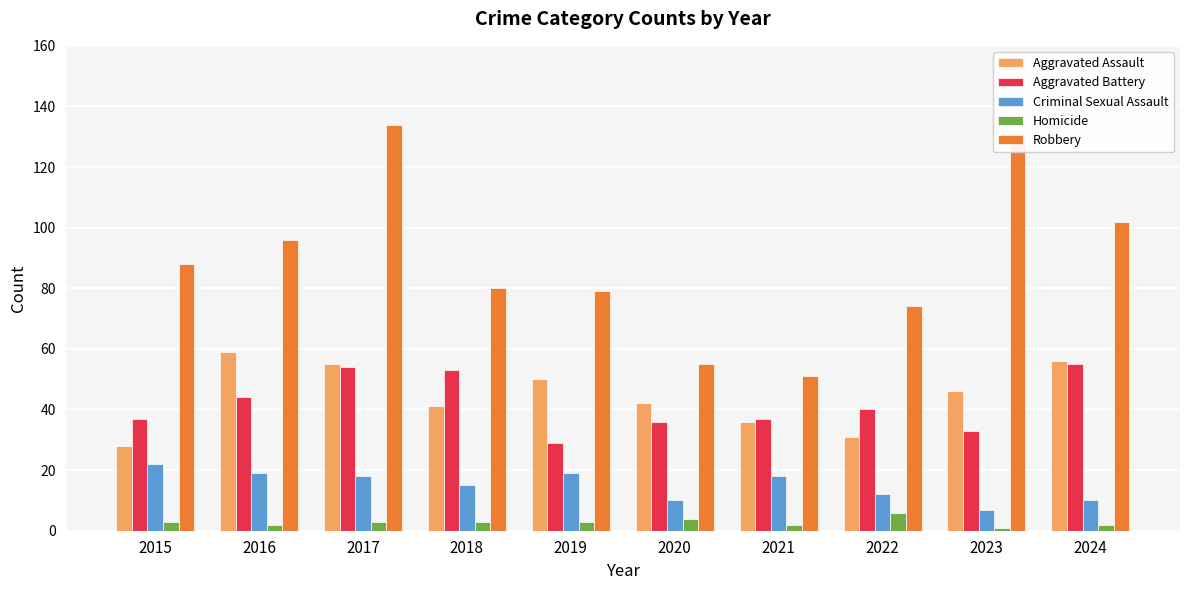

What is the lowest value of the Aggravated Battery series?

29